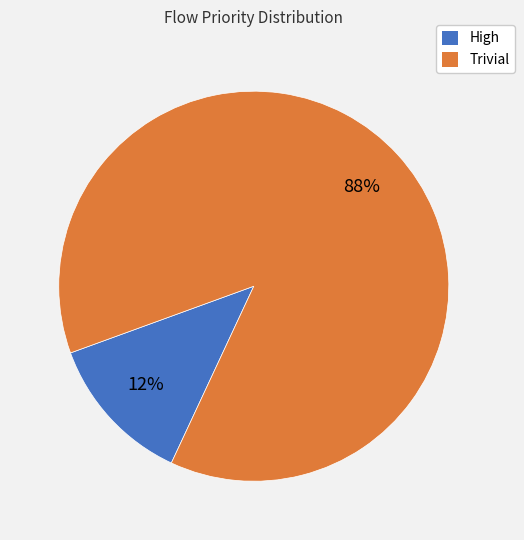

Combined, do High and Trivial account for over 50%?

Yes